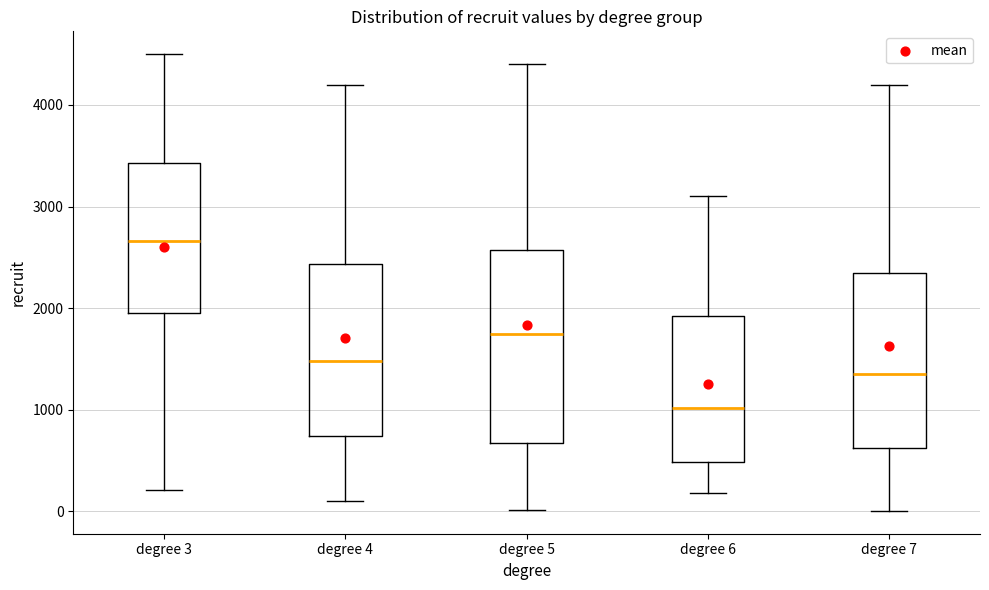

Which box's median line is the highest?

degree 3